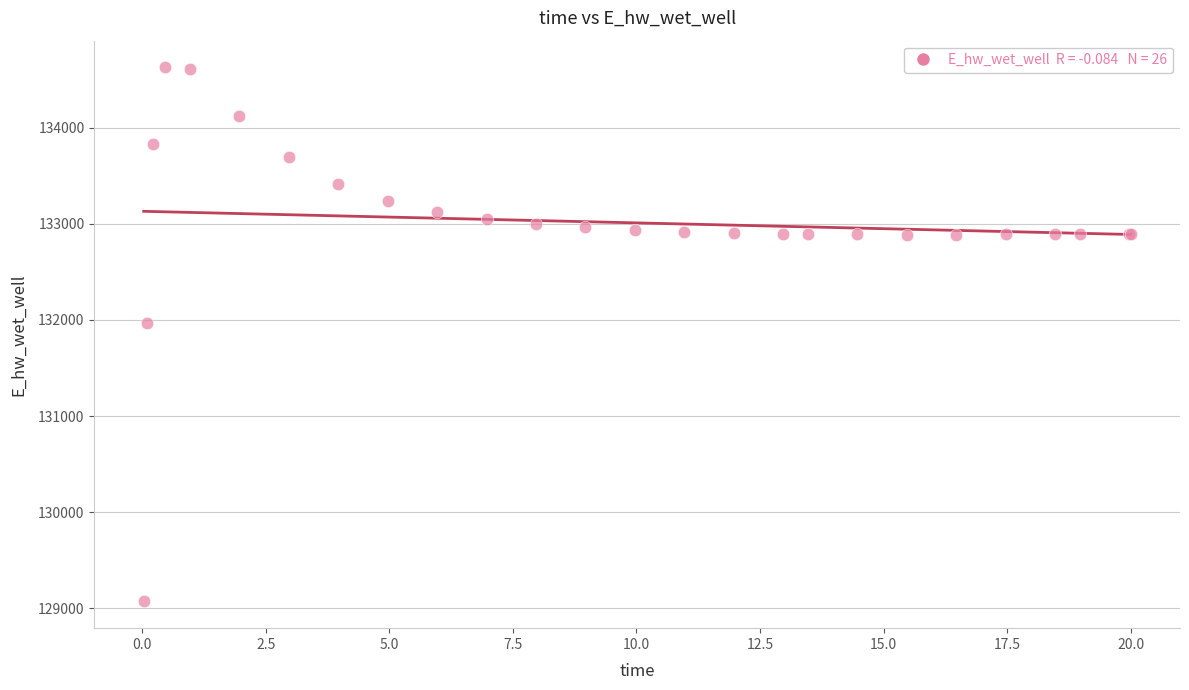

What Y value in the scatter plot is closest to 131849?

131970.2